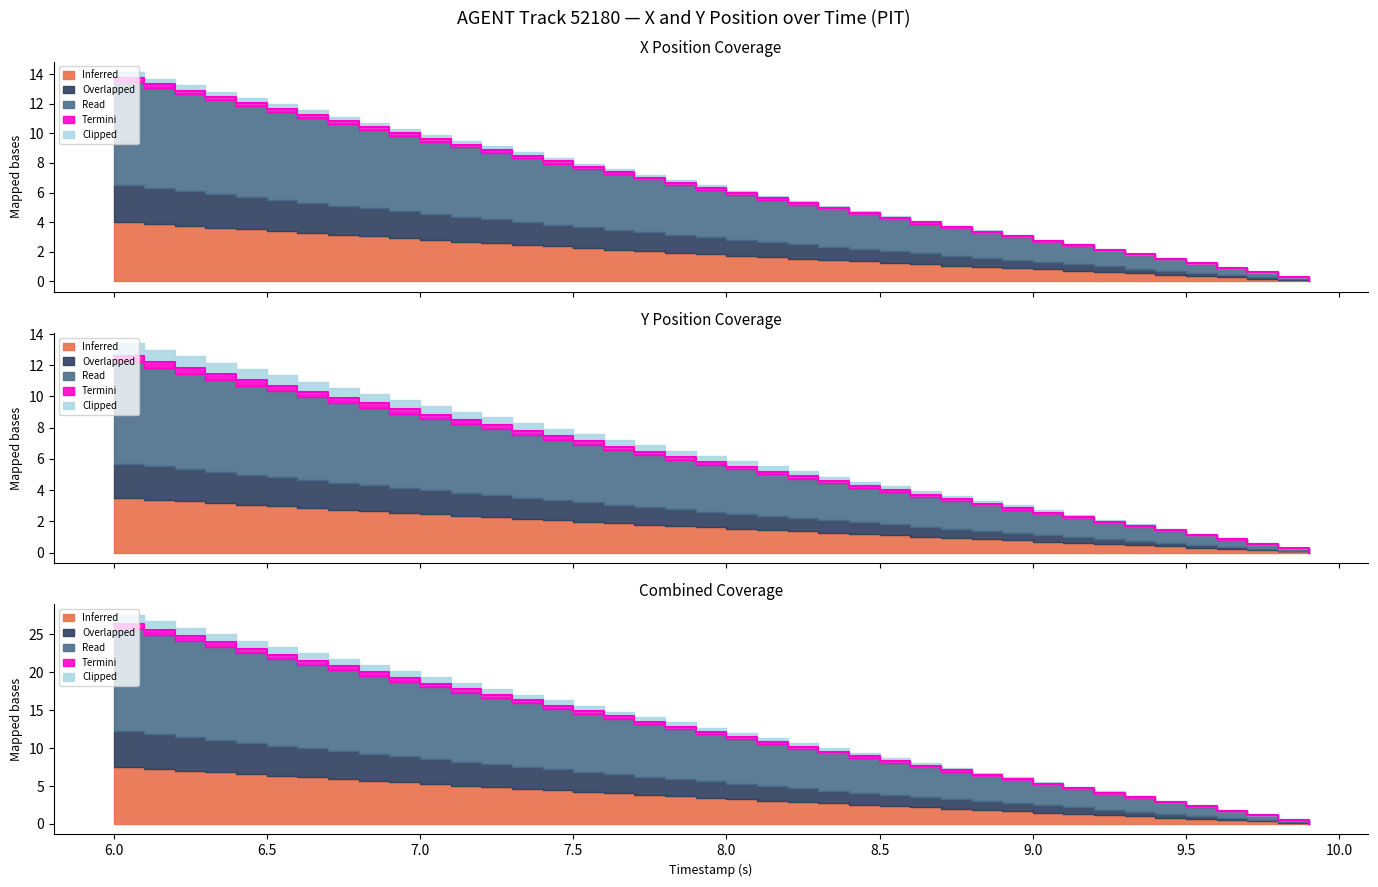

At which label is X closest to 6?

8.0